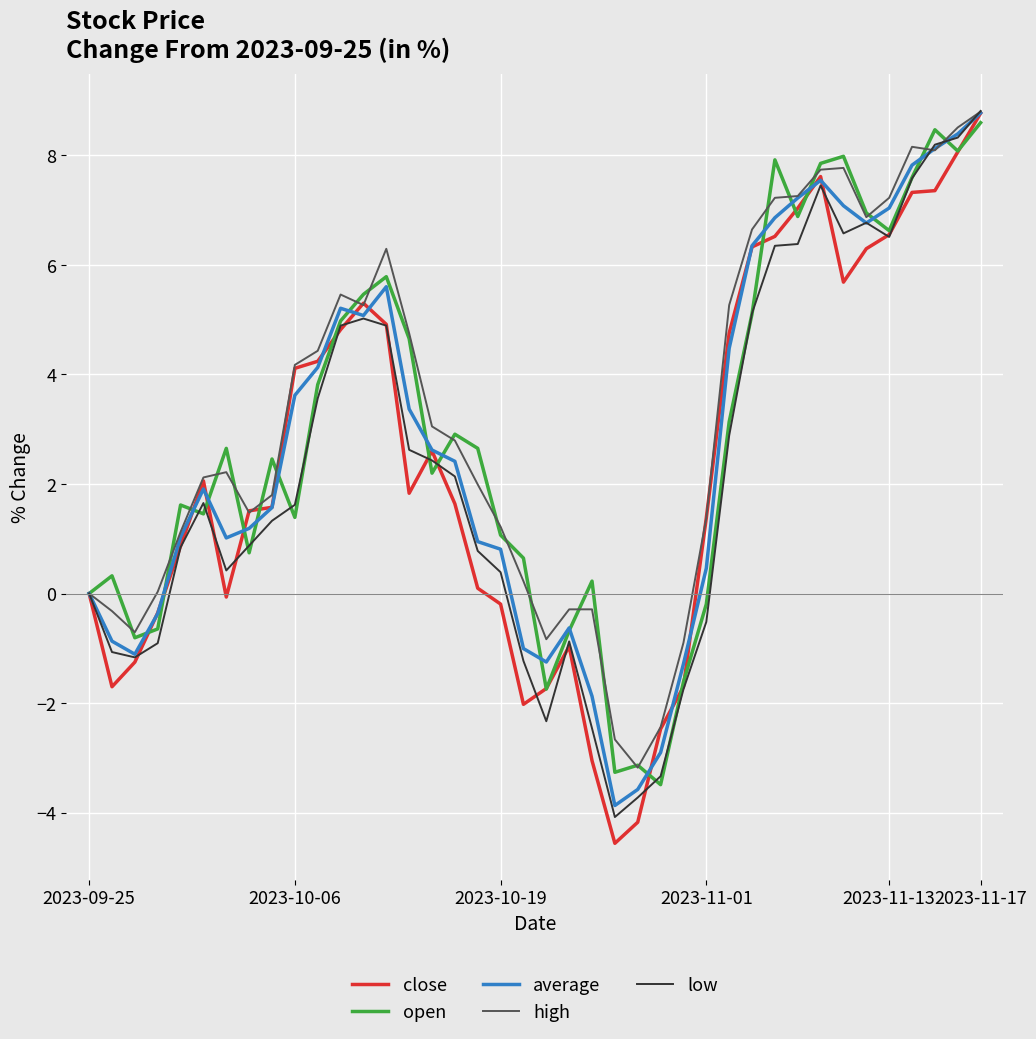

Does the chart have visible grid lines?

Yes